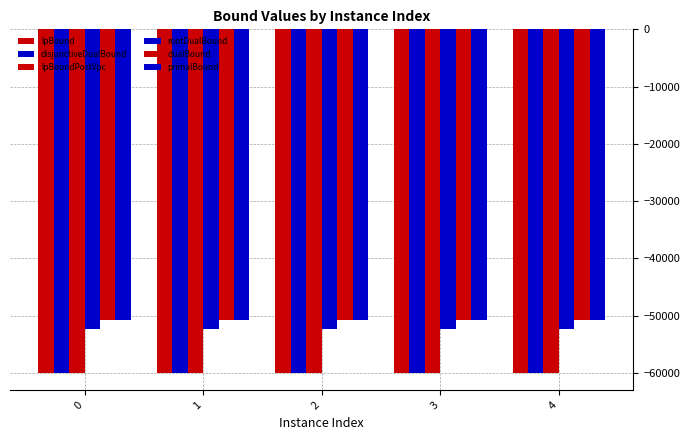

Which has a higher value, 3 or 4?

4